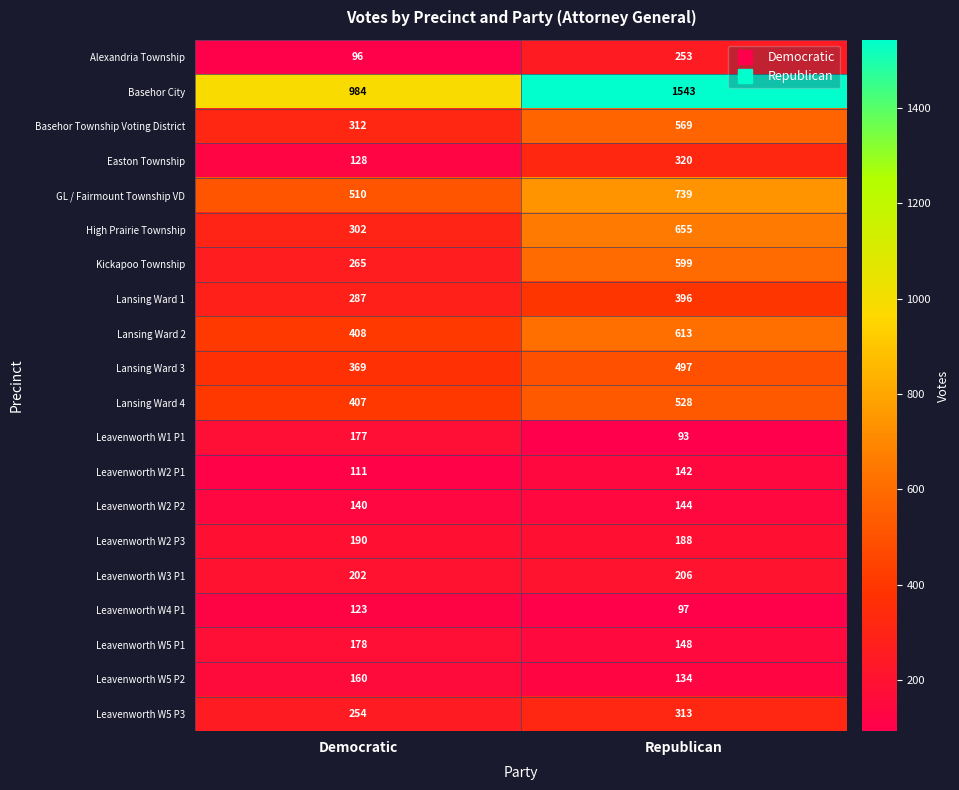

True or false: Lansing Ward 3 has a value of 214 at Democratic.

False